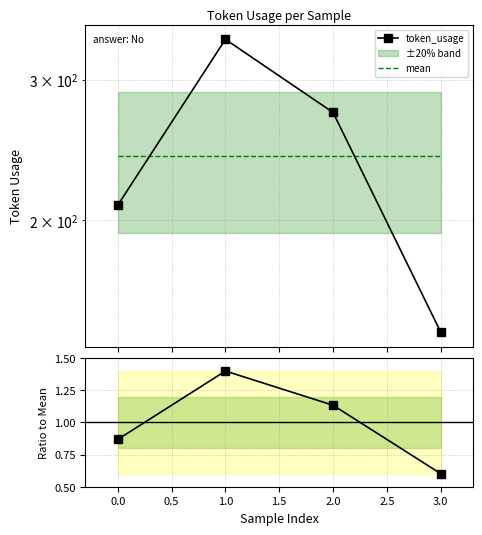

How many series are shown in this chart?

3